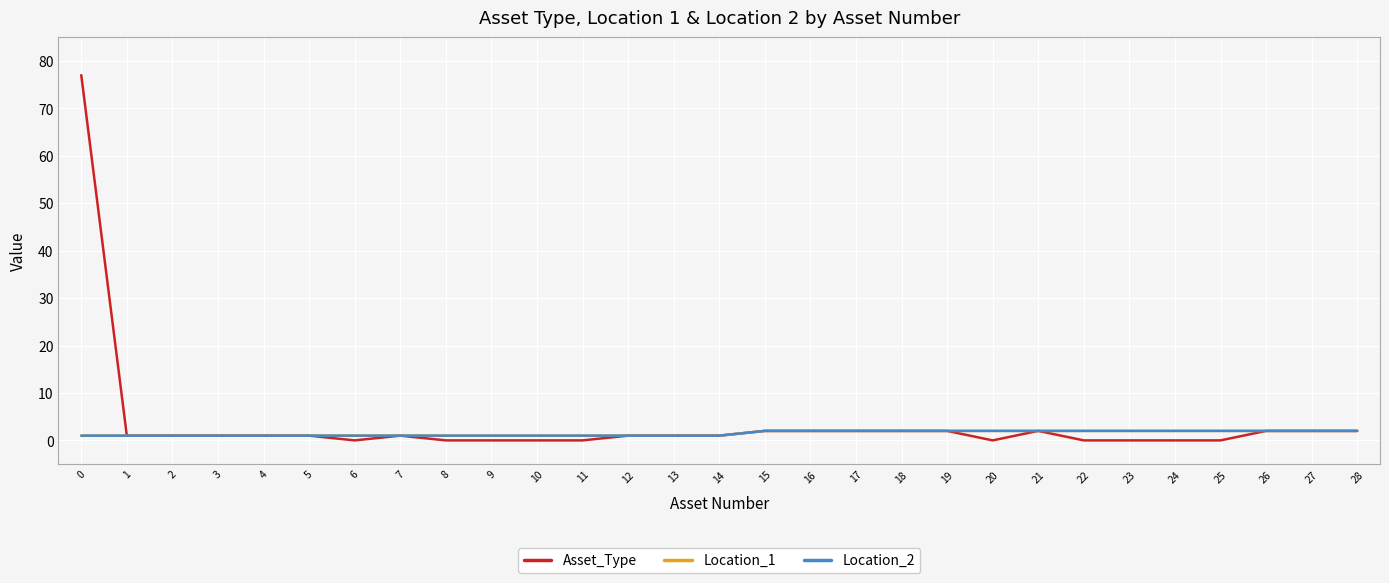

True or false: Location_1 and Asset_Type cross at least once.

False